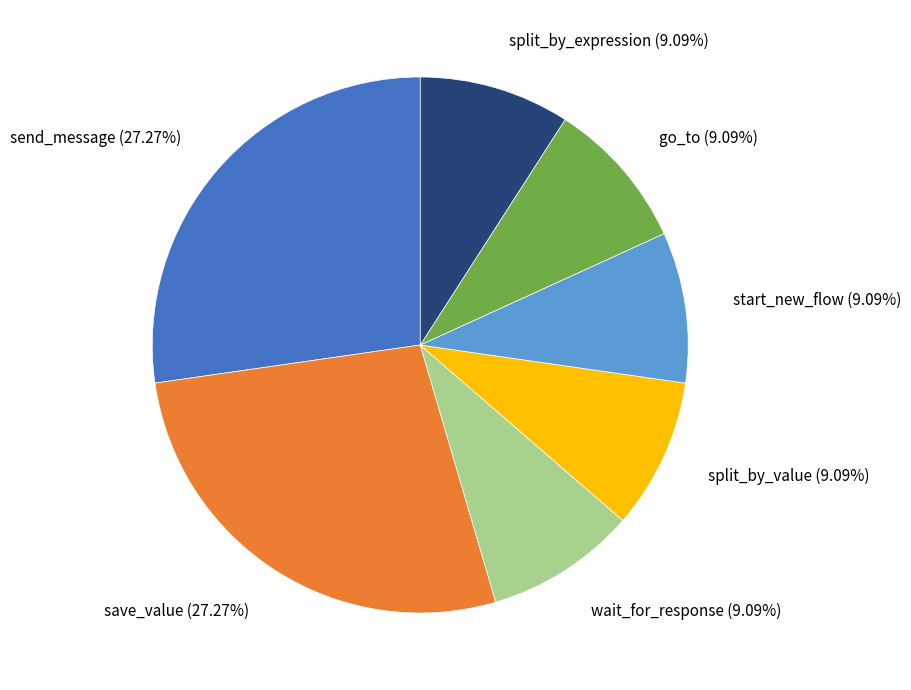

To the nearest percent, what is the combined percentage of start_new_flow and split_by_expression?

18%